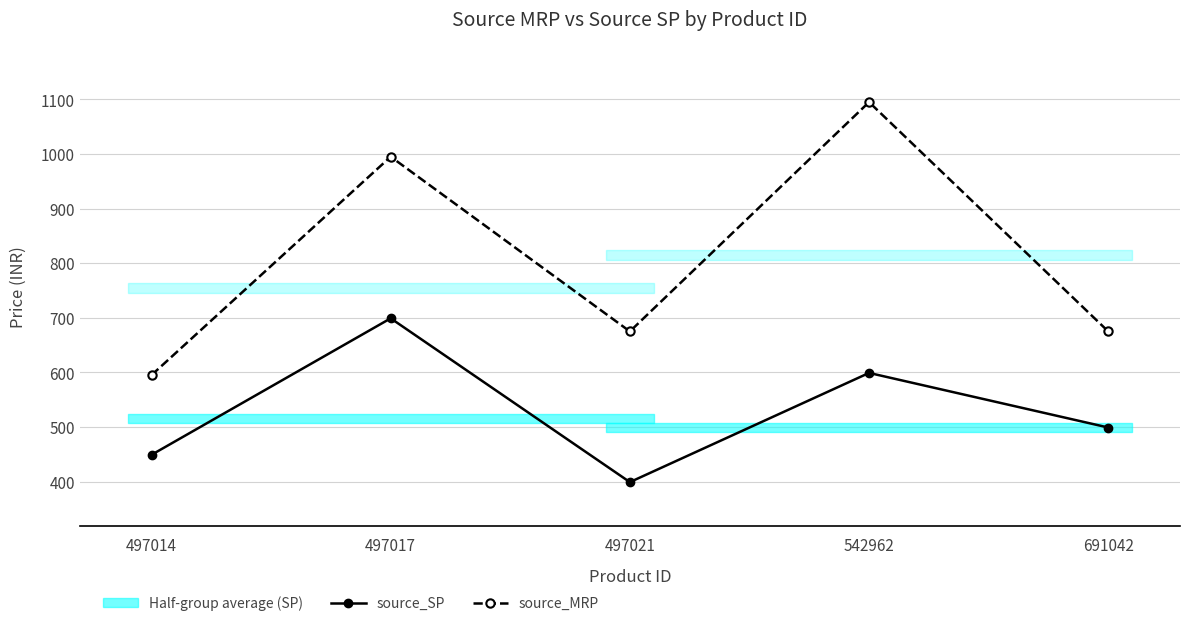

How many data points in source_MRP are less than 675?

1